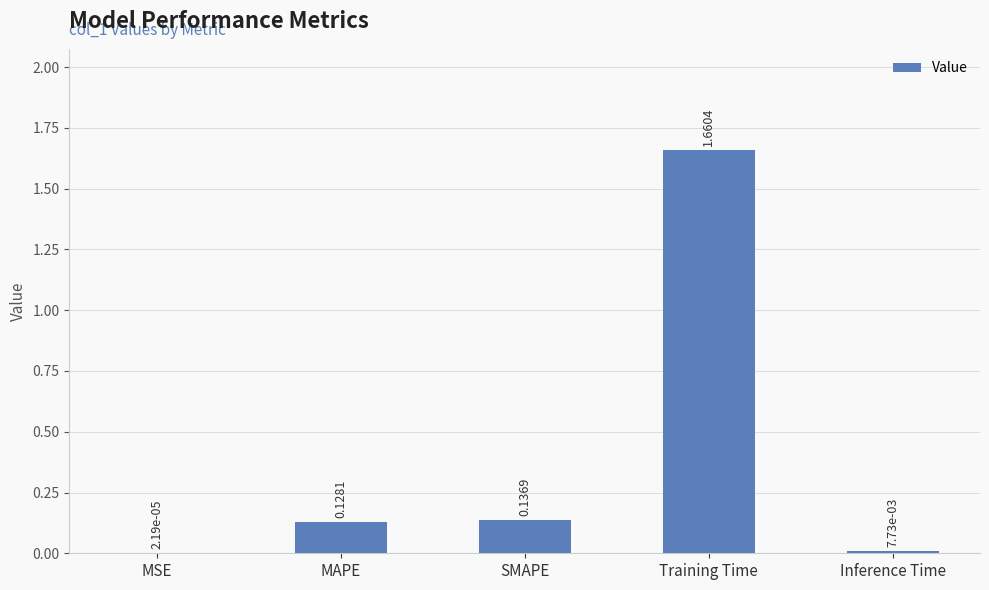

Are the bars horizontal?

No